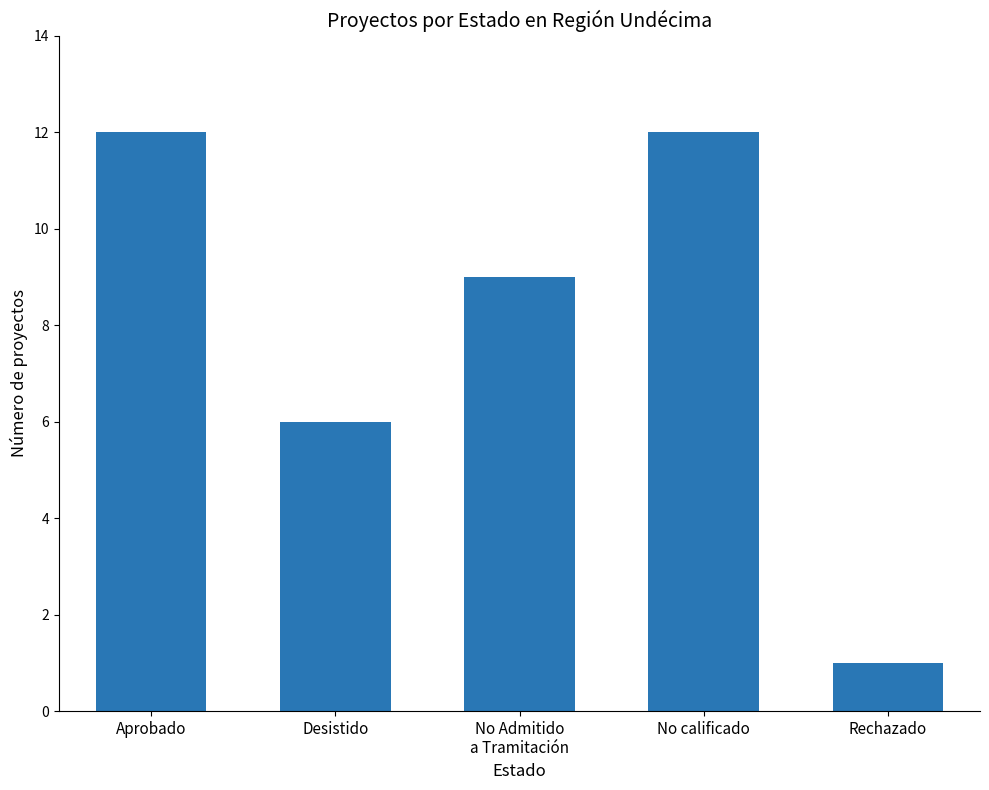

What is the label of the 4th bar from the left?

No calificado